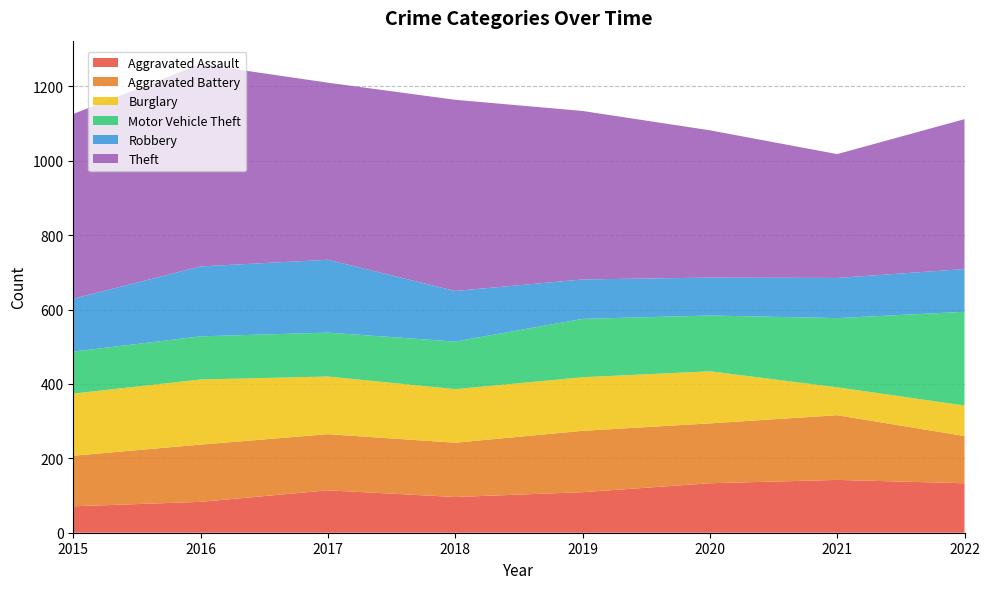

Reading right to left, transcribe all the data shown in this chart.

Aggravated Assault: 133	142	133	109	96	114	83	71
Aggravated Battery: 127	174	161	165	146	151	154	136
Burglary: 82	75	140	144	144	155	175	167
Motor Vehicle Theft: 252	186	150	157	128	118	116	113
Robbery: 115	108	102	106	136	196	188	142
Theft: 403	333	396	453	514	476	544	497